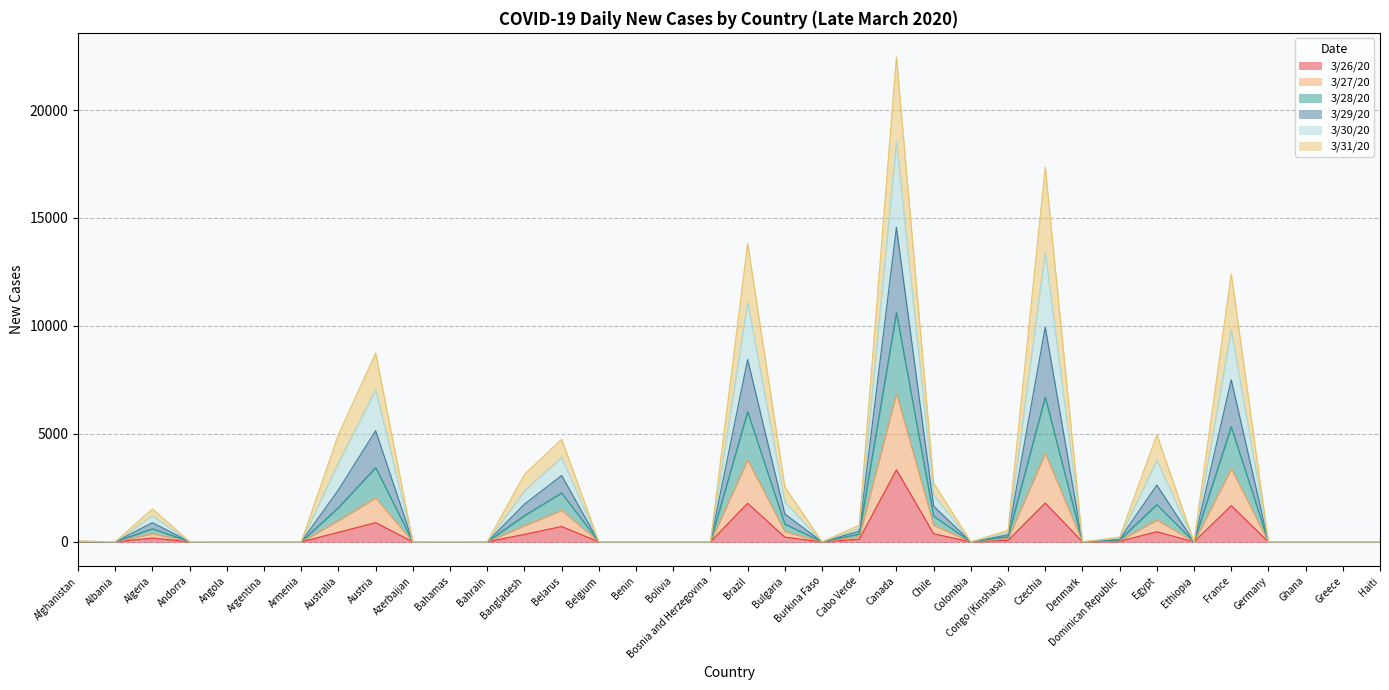

At which category is the sum across all series the highest?

Canada